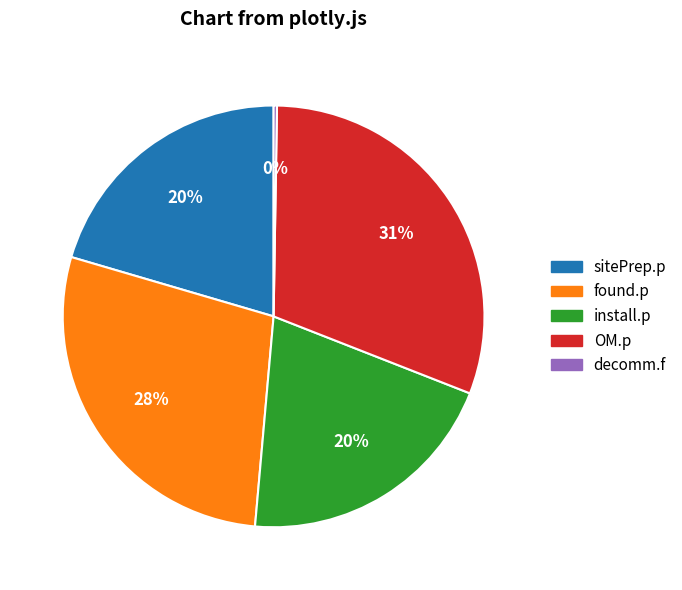

Is there any slice that represents more than half of the pie?

No